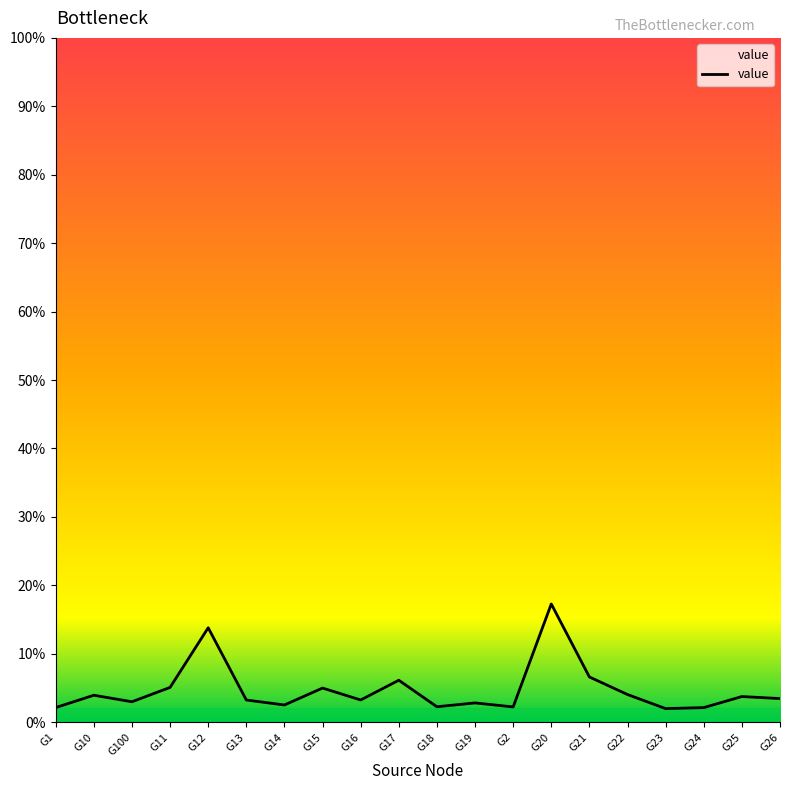

Does the chart display data point markers on the line(s)?

No